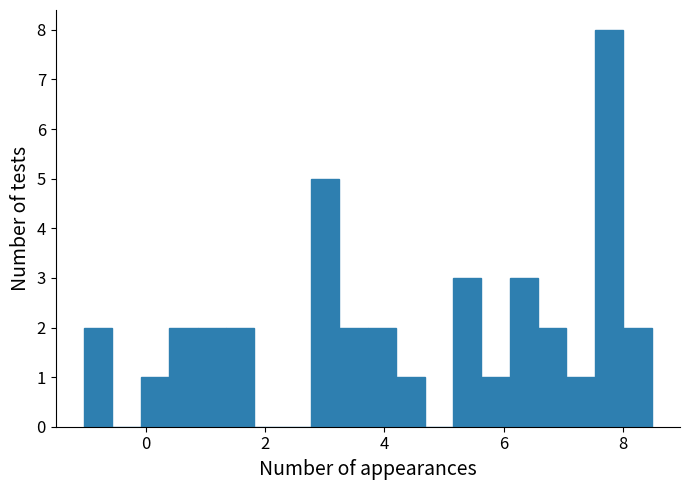

Read against the x-axis, roughly where is the centre of the tallest bar?

7.8